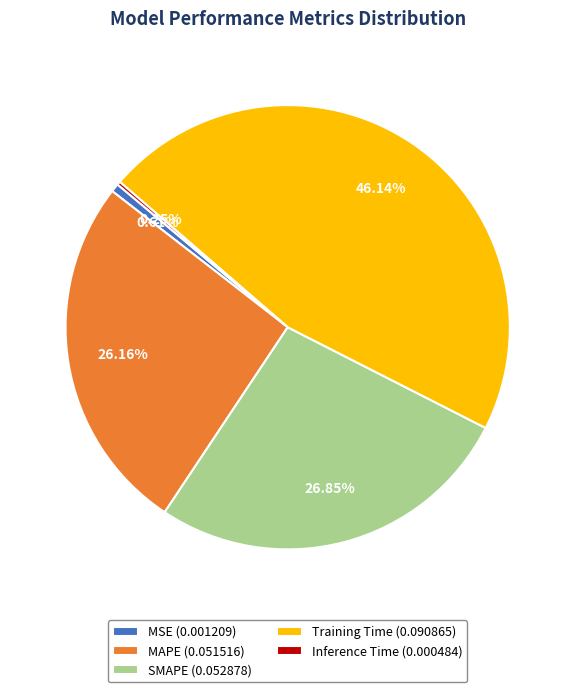

Does Training Time (0.090865) account for over 50% of the chart?

No